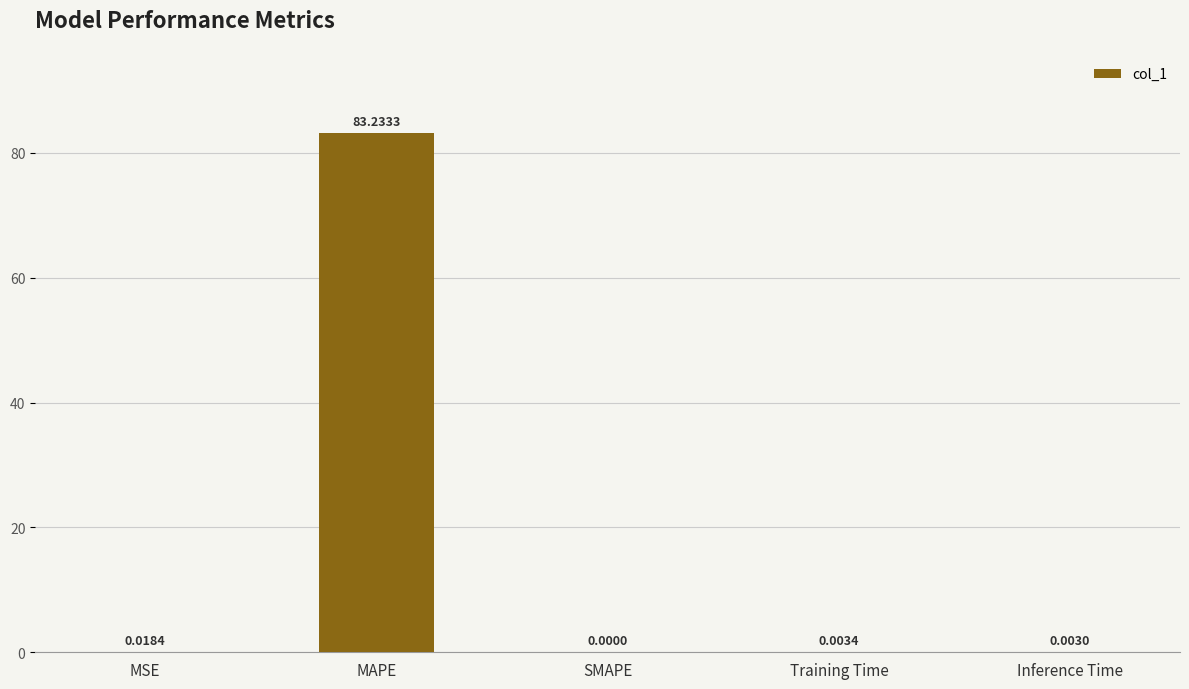

Which label corresponds to the largest value in the chart?

MAPE